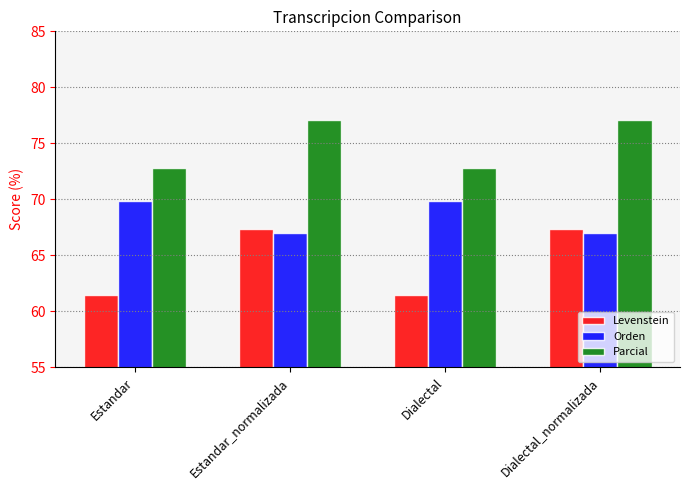

Which series has the largest range (max minus min)?

Levenstein